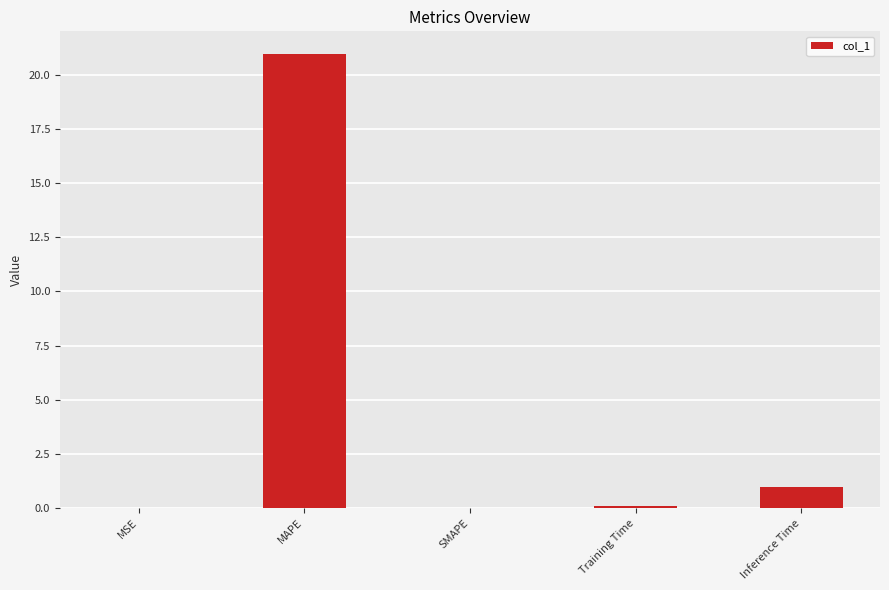

Between Inference Time and MSE, which is larger?

Inference Time